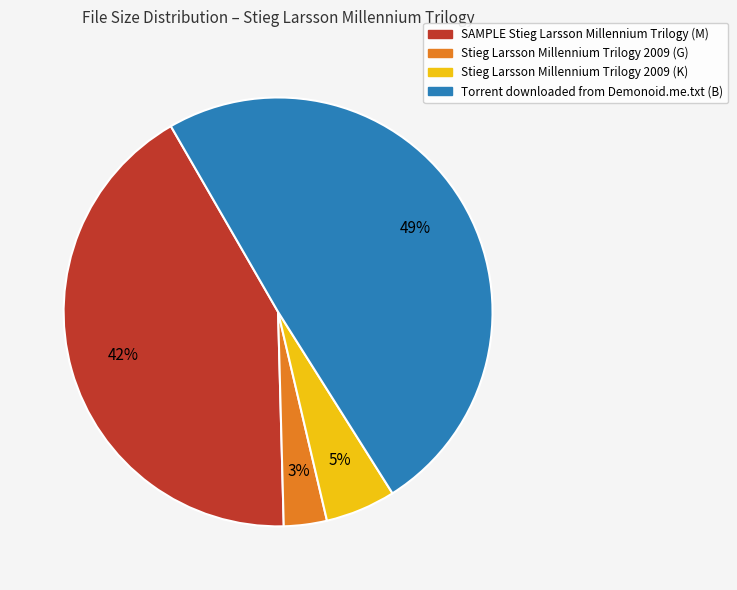

Rank the categories by value from lowest to highest.

Stieg Larsson Millennium Trilogy 2009 (G), Stieg Larsson Millennium Trilogy 2009 (K), SAMPLE Stieg Larsson Millennium Trilogy (M), Torrent downloaded from Demonoid.me.txt (B)